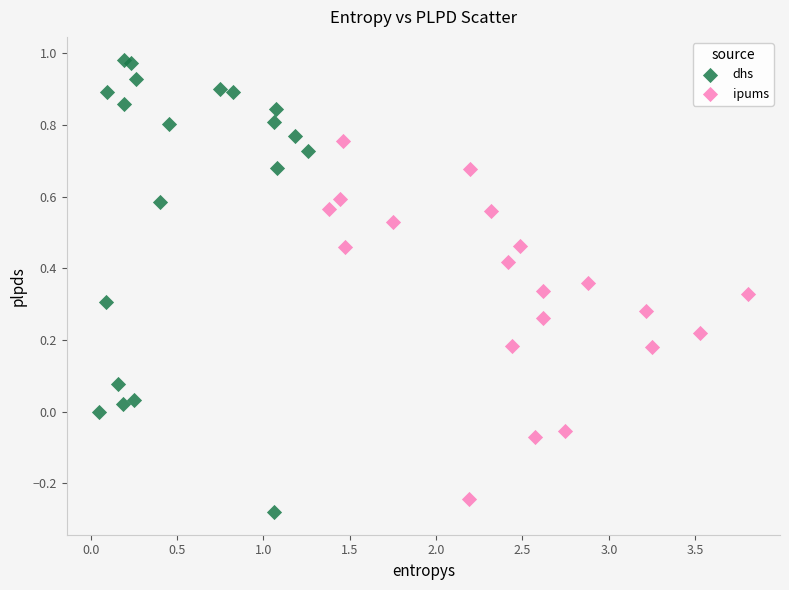

Which series has the widest spread of Y values?

dhs